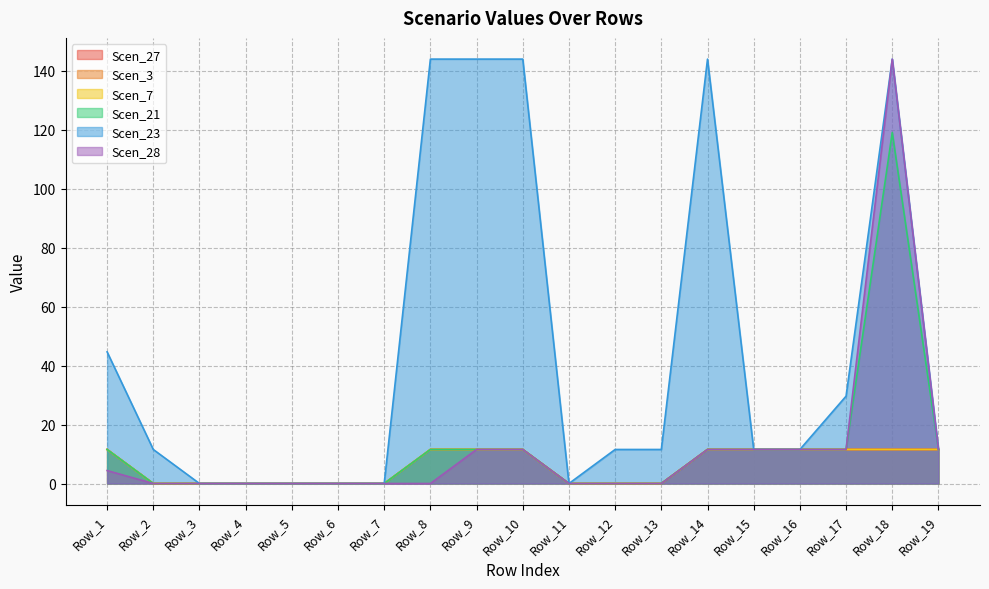

True or false: Scen_28 has more than 2 interior local peaks.

False